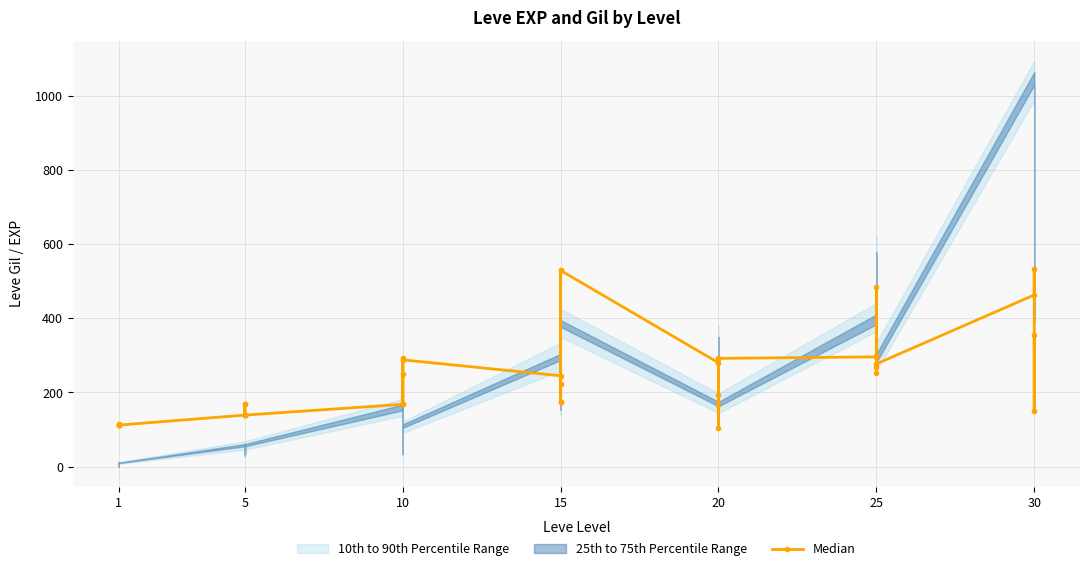

How many data points are above 223?

19